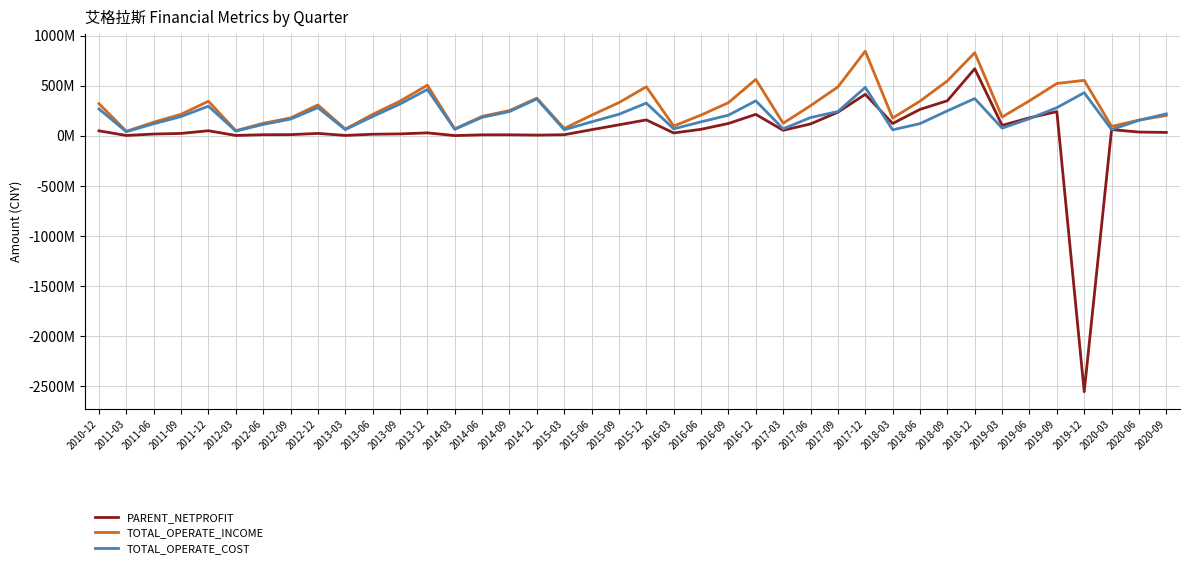

What is the sum of the TOTAL_OPERATE_INCOME values at 2011-06 and 2012-09?

315135007.0